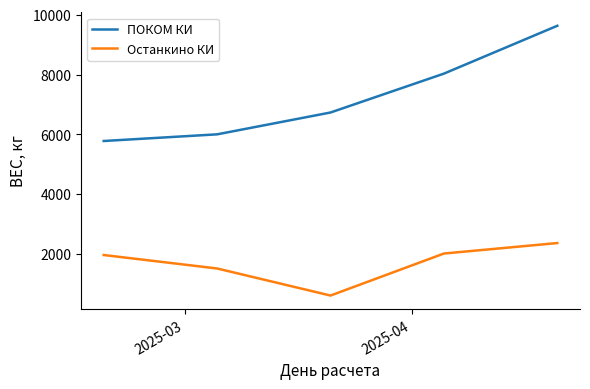

True or false: ПОКОМ КИ and Останкино КИ cross at least once.

False